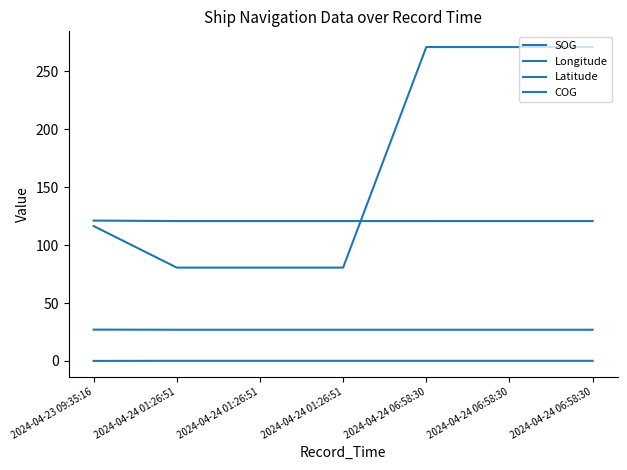

Does the chart display data point markers on the line(s)?

No